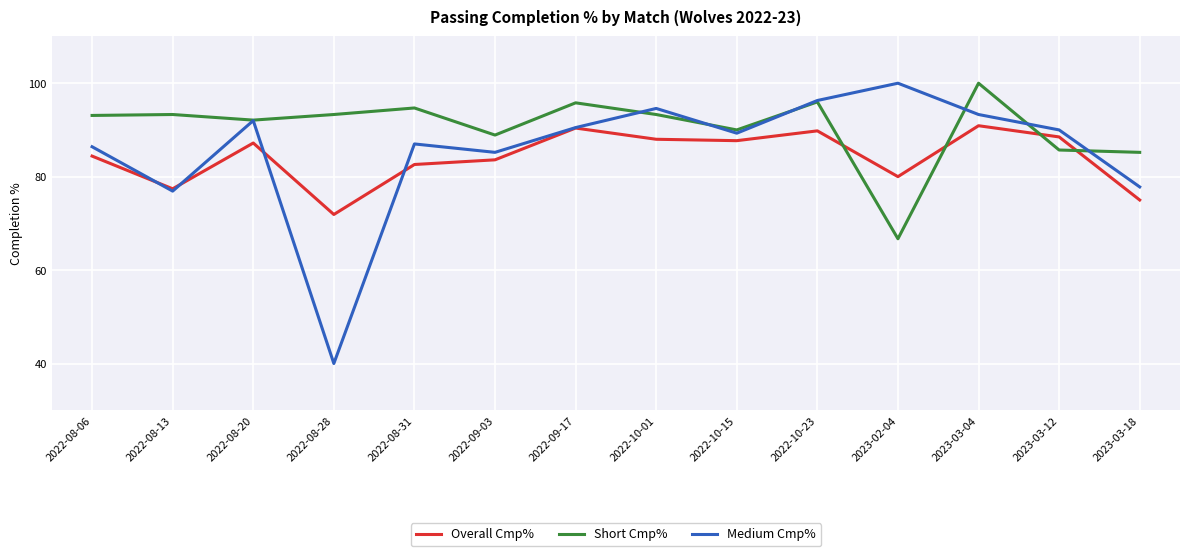

The Overall Cmp% series shows 20.4 at 2022-09-17. True or false?

False